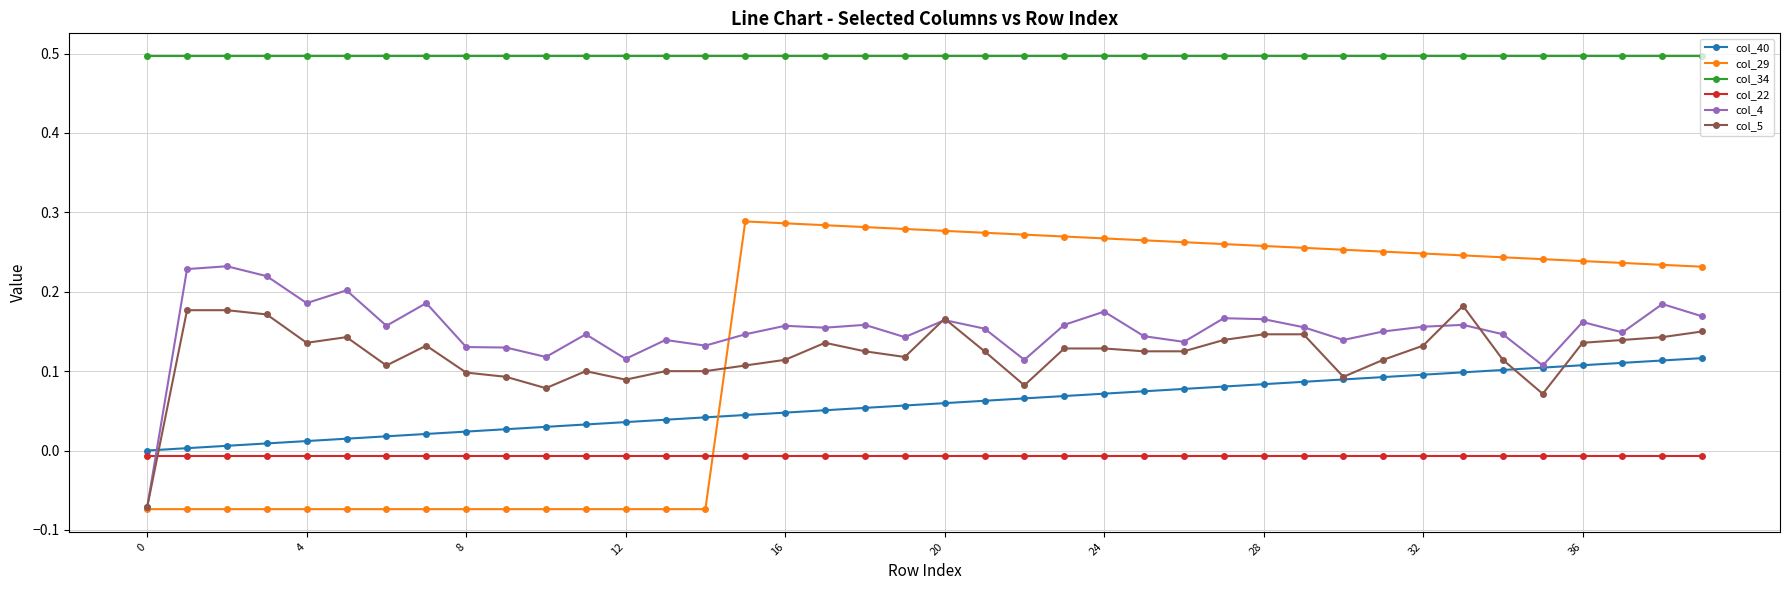

Which series has the largest total across all categories?

col_34